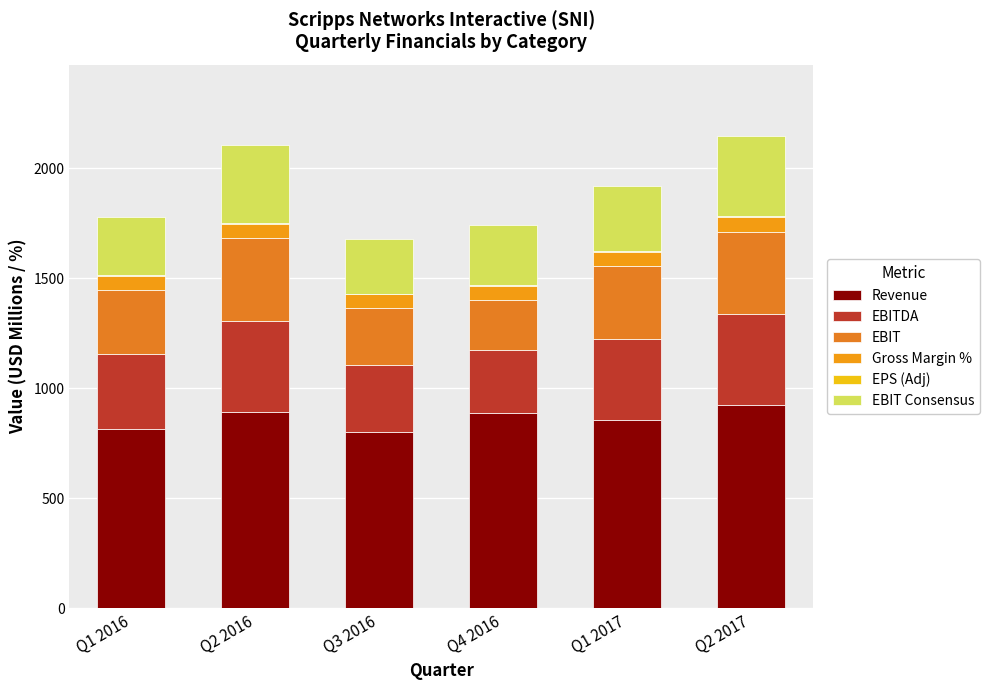

At Q2 2017, list the series in order from largest to smallest.

Revenue, EBITDA, EBIT, EBIT Consensus, Gross Margin %, EPS (Adj)